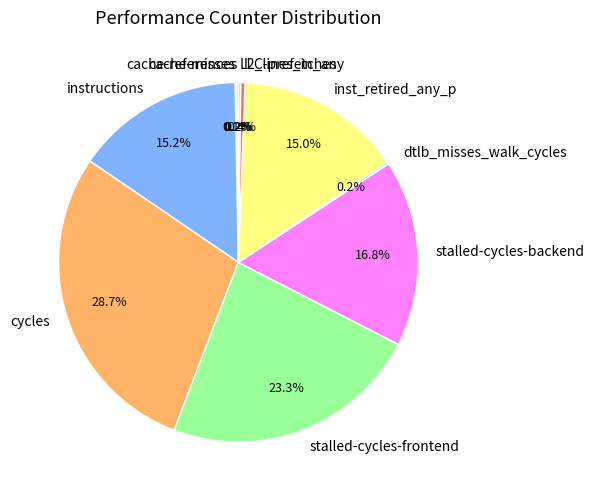

Which category has the biggest portion of the pie?

cycles